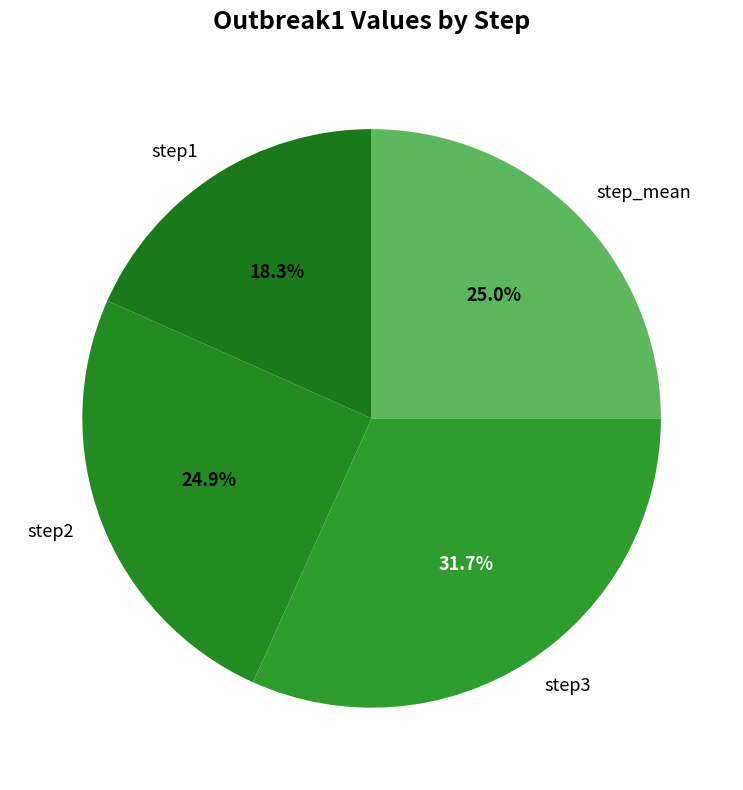

Is there any slice that represents more than half of the pie?

No